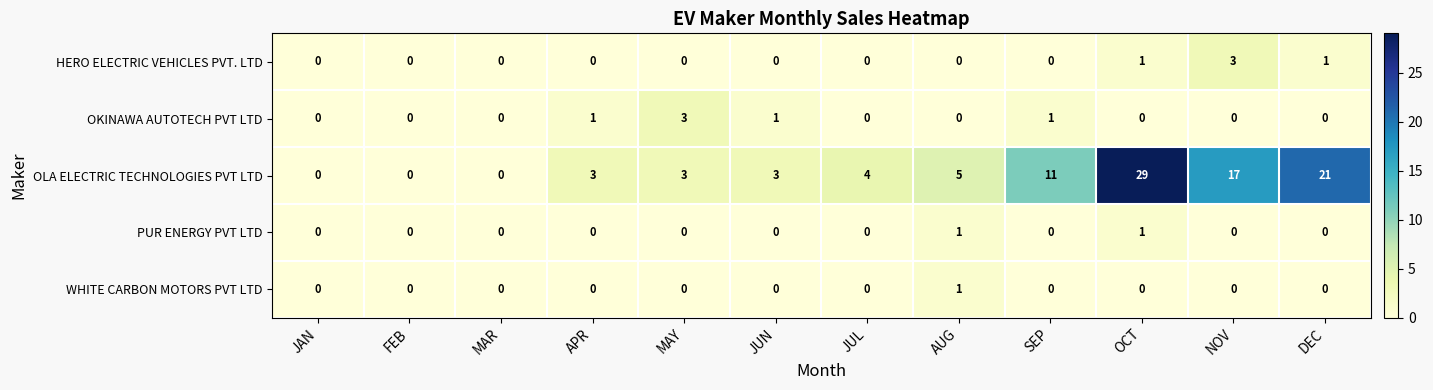

The value of PUR ENERGY PVT LTD at JUN is 0. True or false?

True